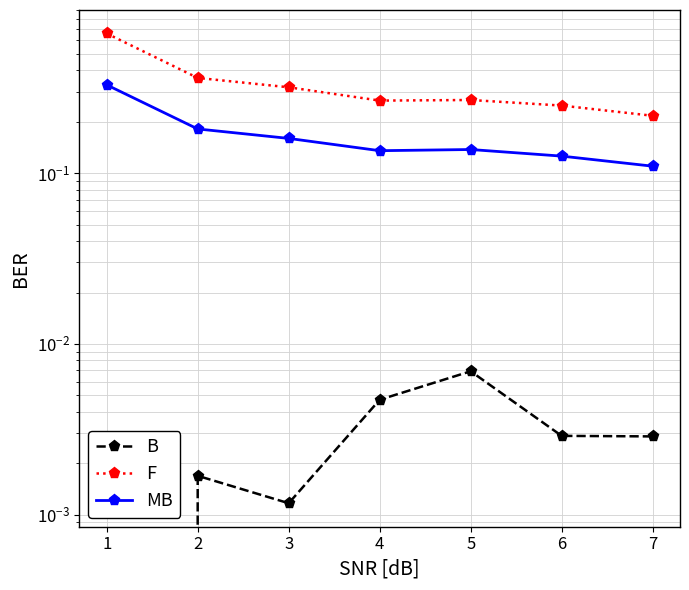

How many data points does each series have?

7